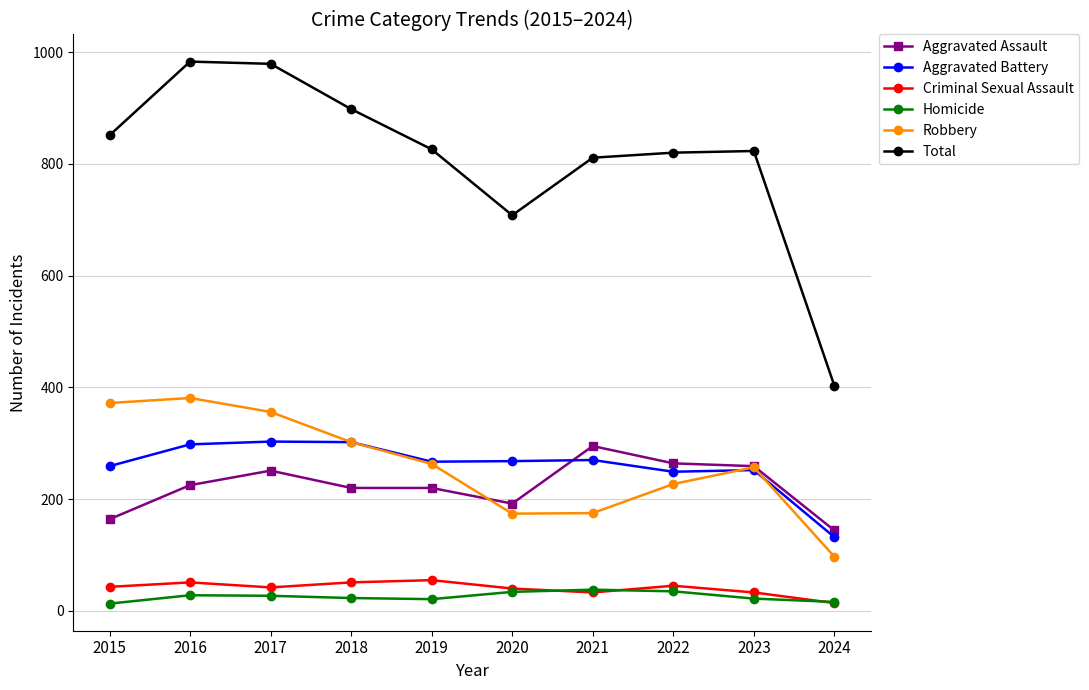

What is the value of the Criminal Sexual Assault point at the 9th from the left?

33